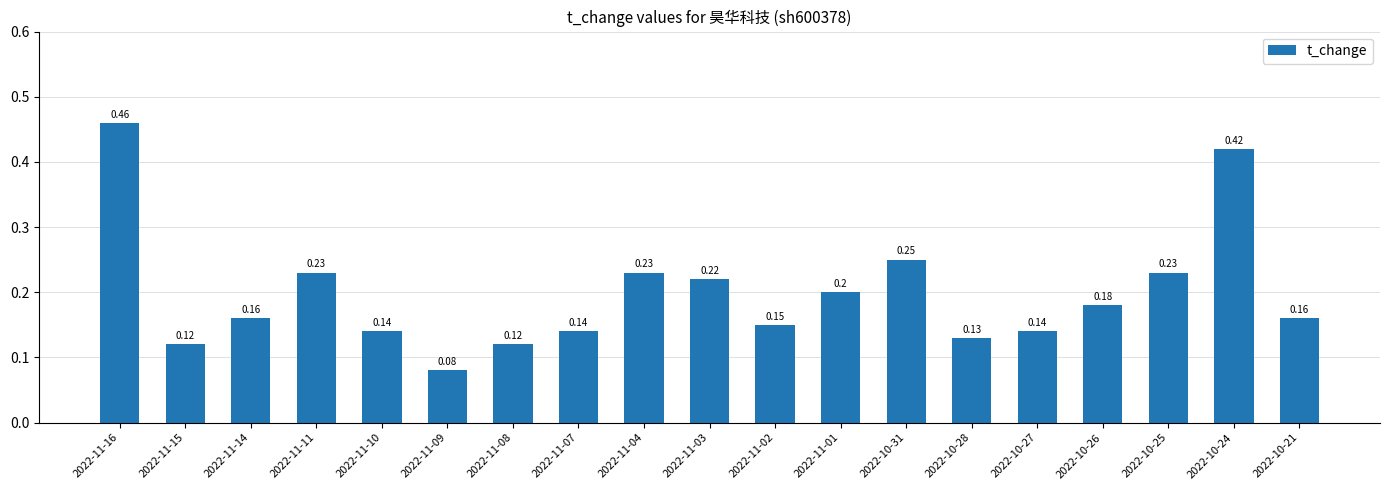

What value does the data have at 2022-10-21?

0.2